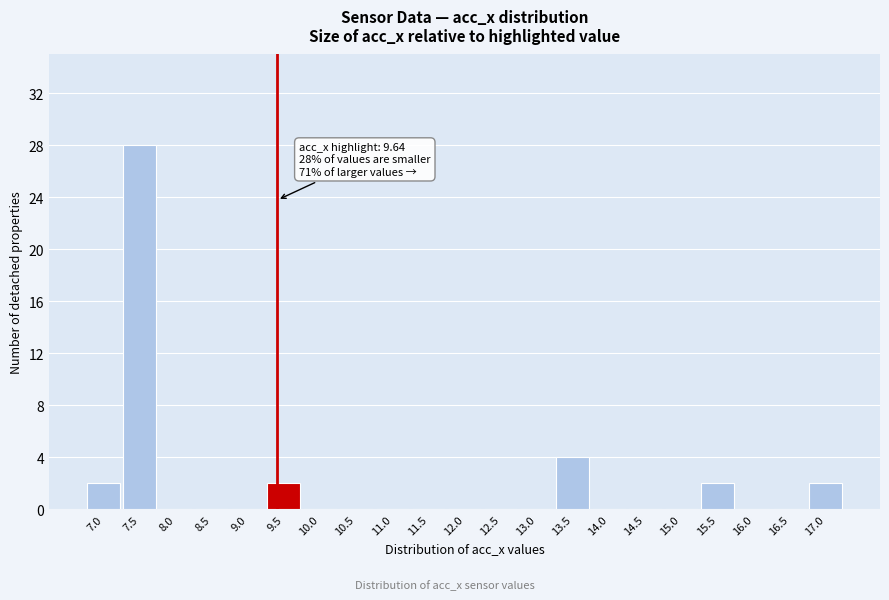

Reading left to right, what are all the values shown in this chart?

7.0=2	7.5=28	8.0=0	8.5=0	9.0=0	9.5=2	10.0=0	10.5=0	11.0=0	11.5=0	12.0=0	12.5=0	13.0=0	13.5=4	14.0=0	14.5=0	15.0=0	15.5=2	16.0=0	16.5=0	17.0=2